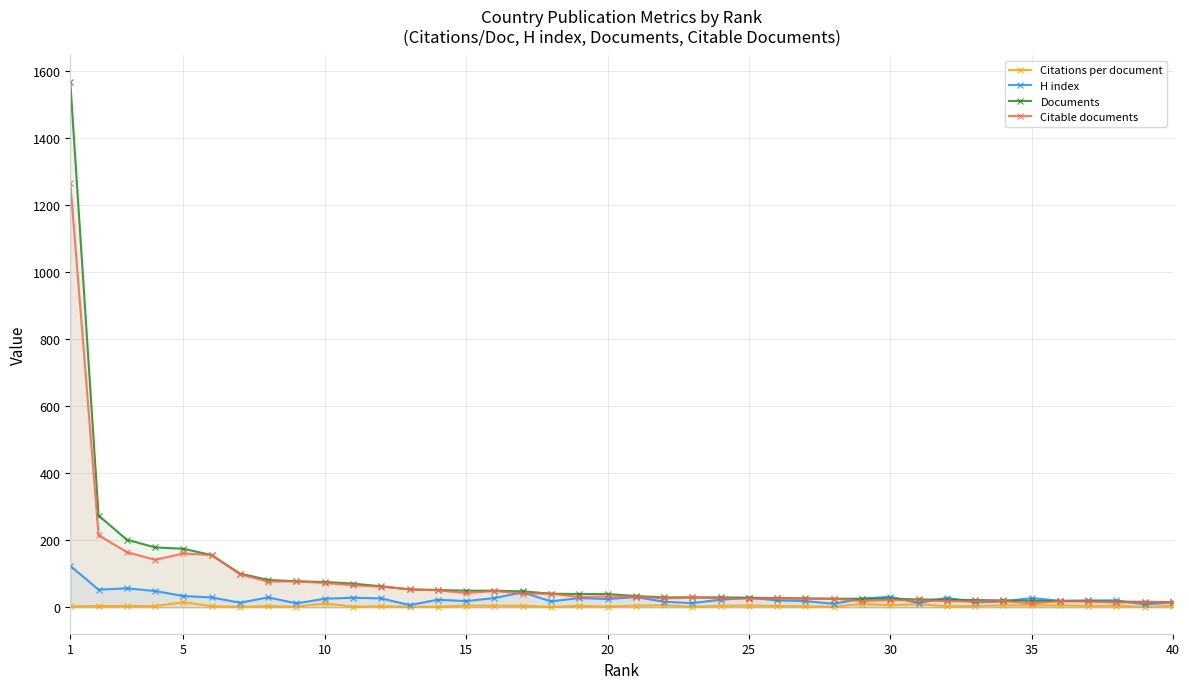

Which series changed the most between 5 and 40?

Documents